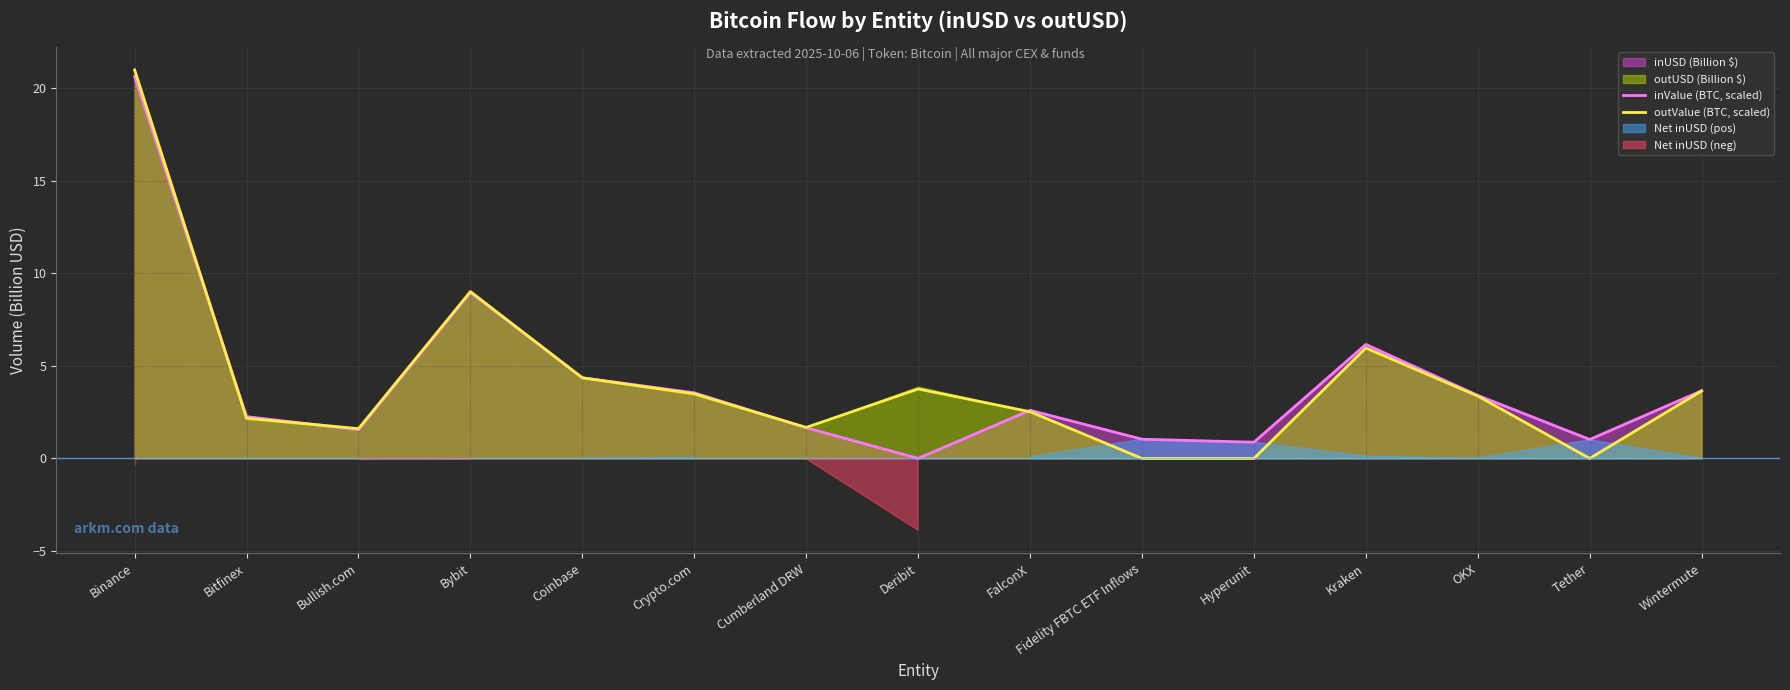

Reading right to left, list all the values displayed in this chart.

inValue (BTC, scaled): 3.7	1.0	3.4	6.2	0.9	1.0	2.6	0.0	1.7	3.5	4.4	9.0	1.6	2.3	20.6
outValue (BTC, scaled): 3.6	0.0	3.4	6.0	0.0	0.0	2.5	3.7	1.7	3.5	4.4	9.0	1.6	2.2	21.0